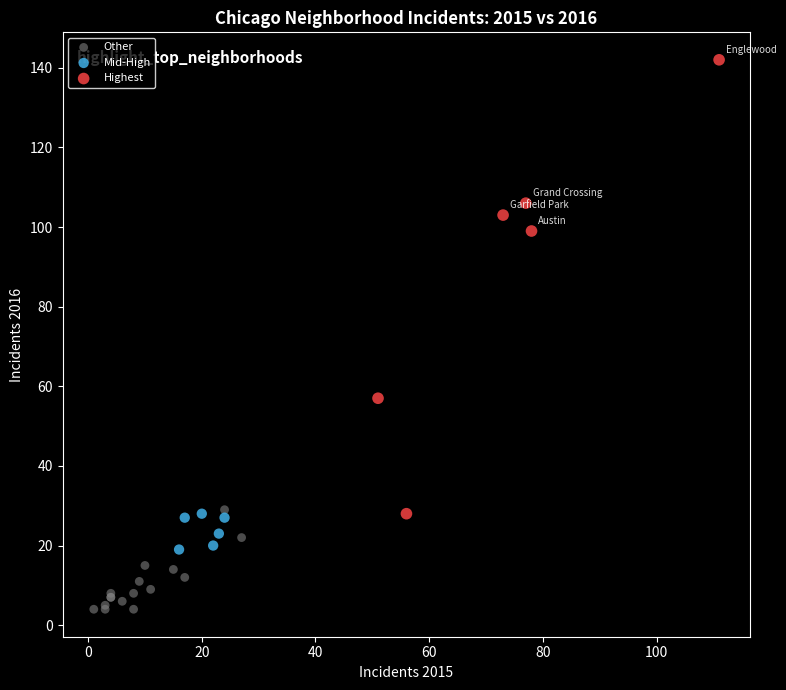

Which series reaches the maximum Y coordinate?

Highest